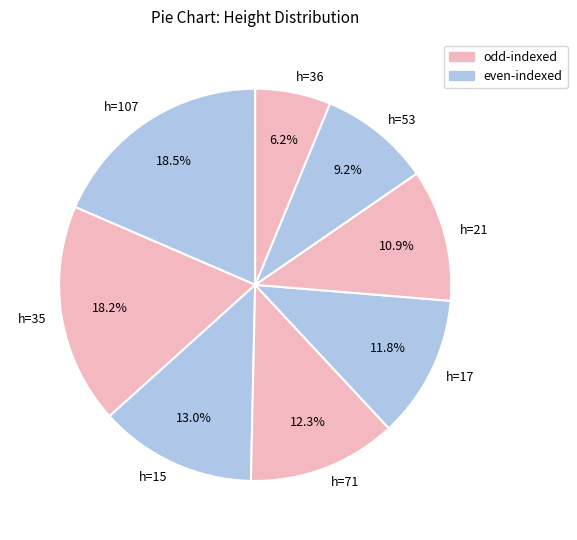

Does any single category account for the majority?

No